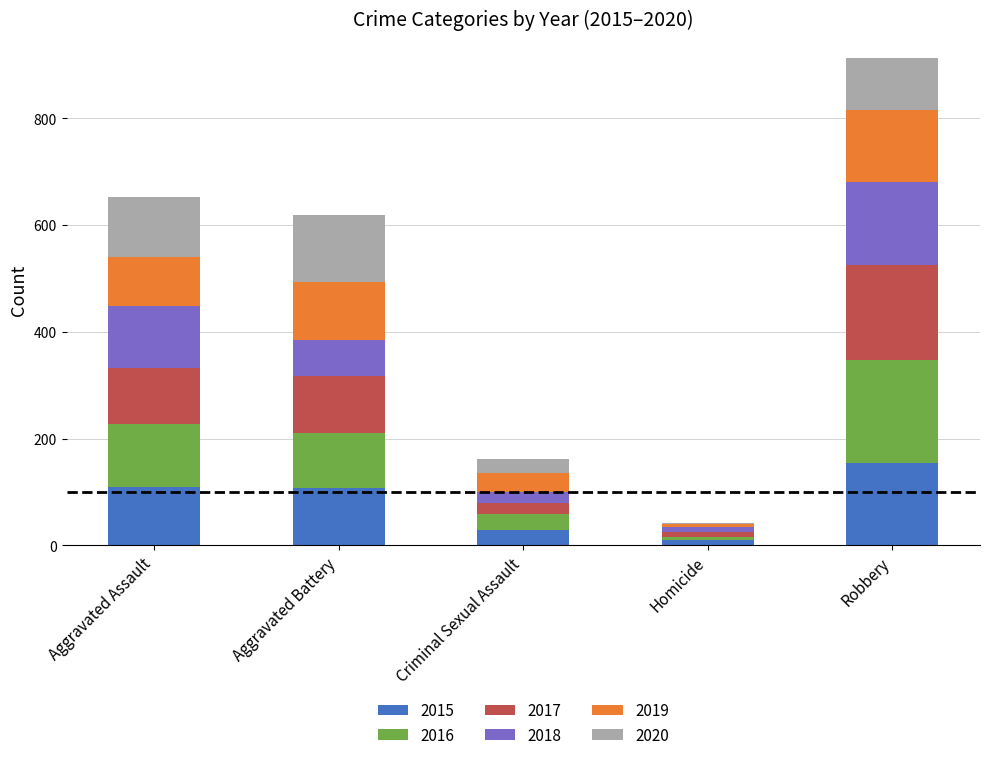

What is the total value across all series at Aggravated Battery?

619